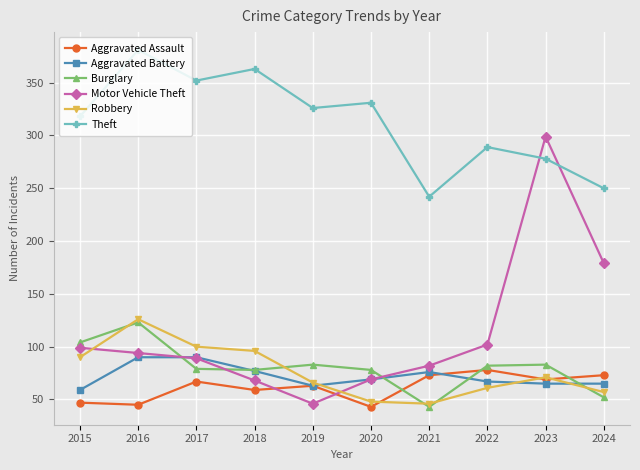

How many interior local peaks does the Theft series have?

4